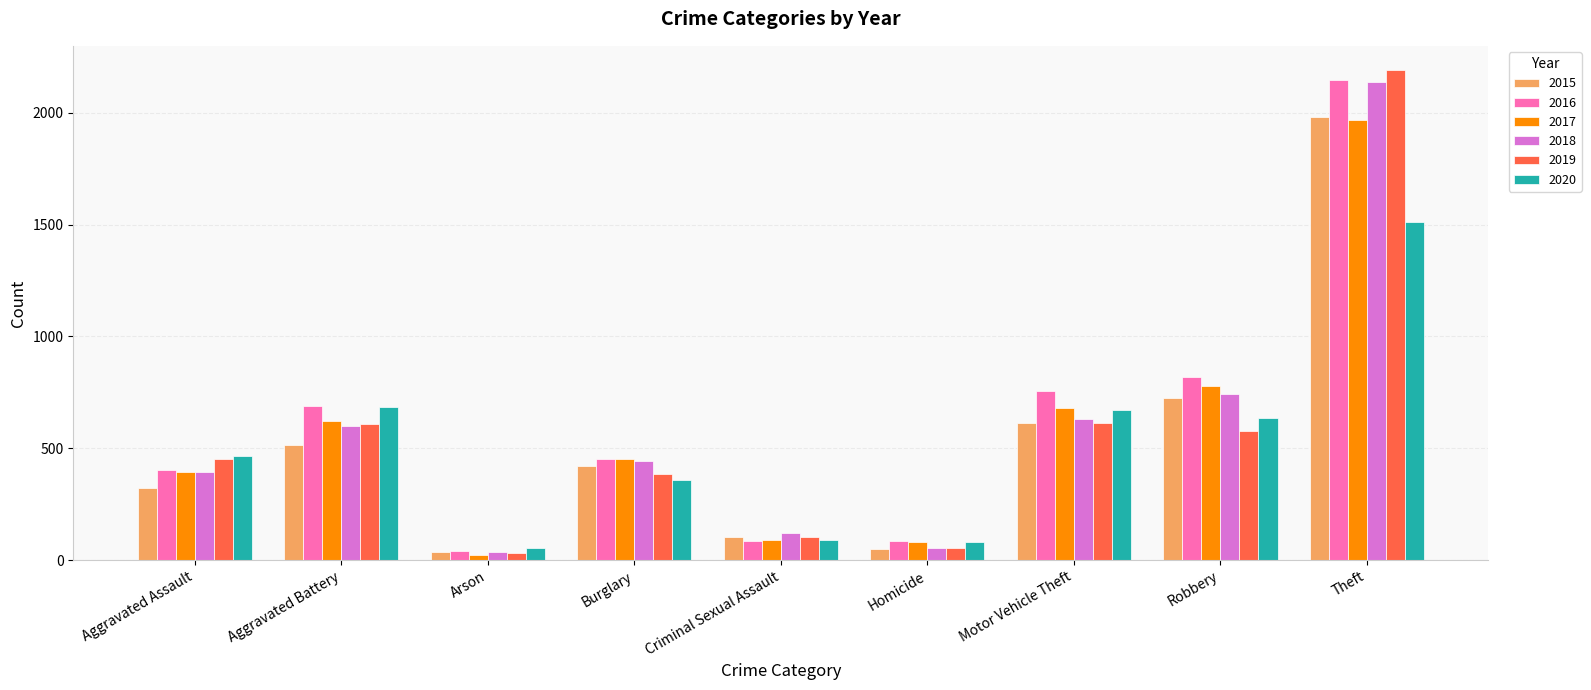

How many categories are shown in the chart?

9